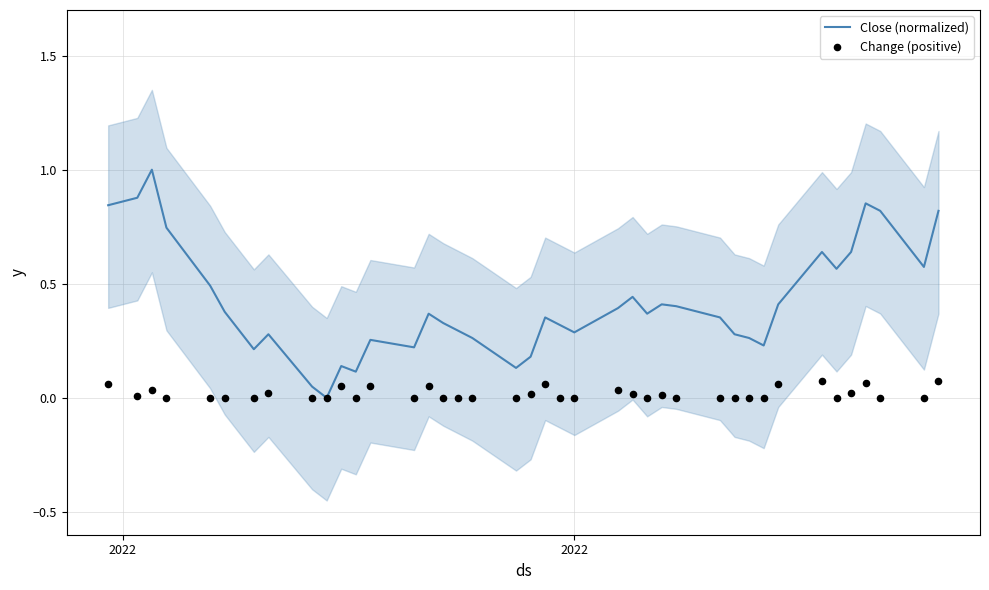

What is the highest value of the Close (normalized) series?

1.0